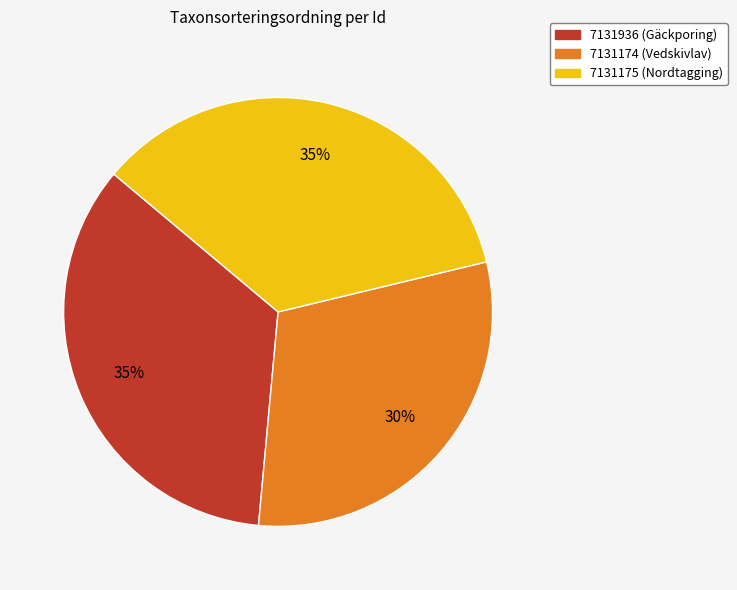

Combined, do 7131175 (Nordtagging) and 7131174 (Vedskivlav) account for over 50%?

Yes